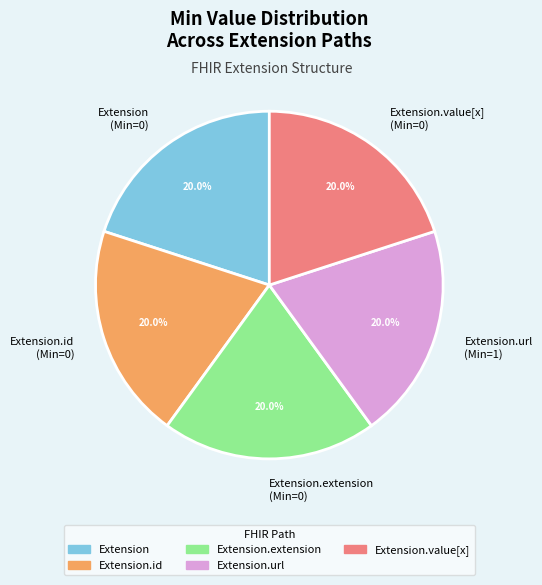

Is there a majority slice in this chart?

No